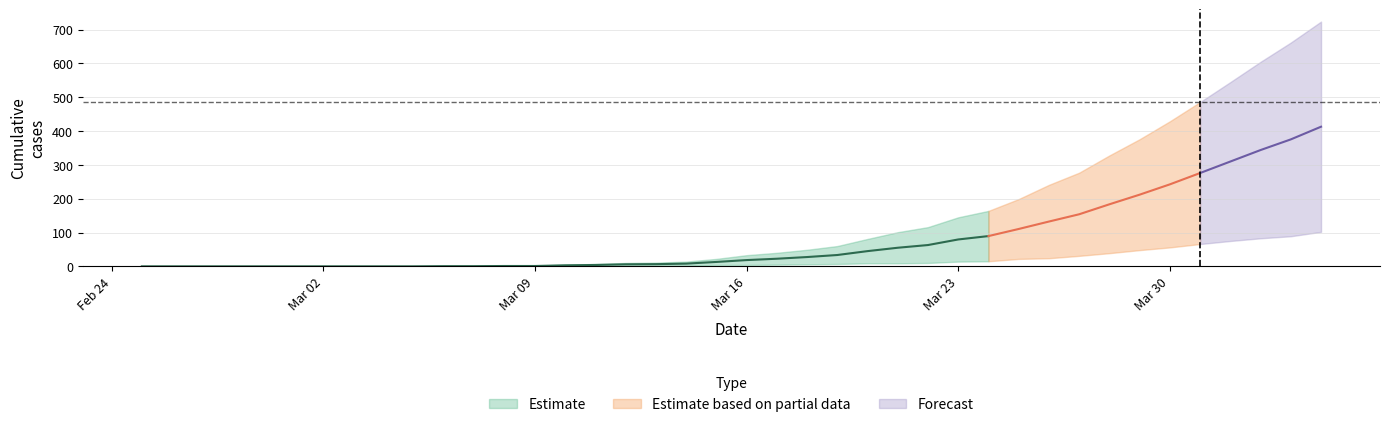

True or false: BE and GR intersect in this chart.

False